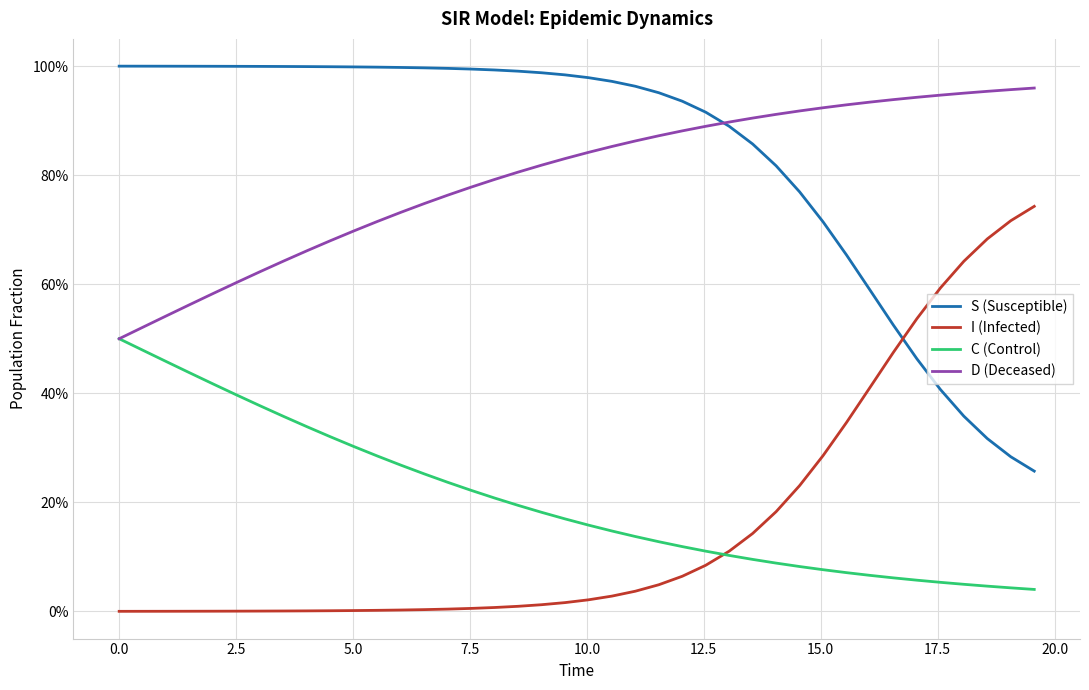

Does the chart have visible grid lines?

Yes